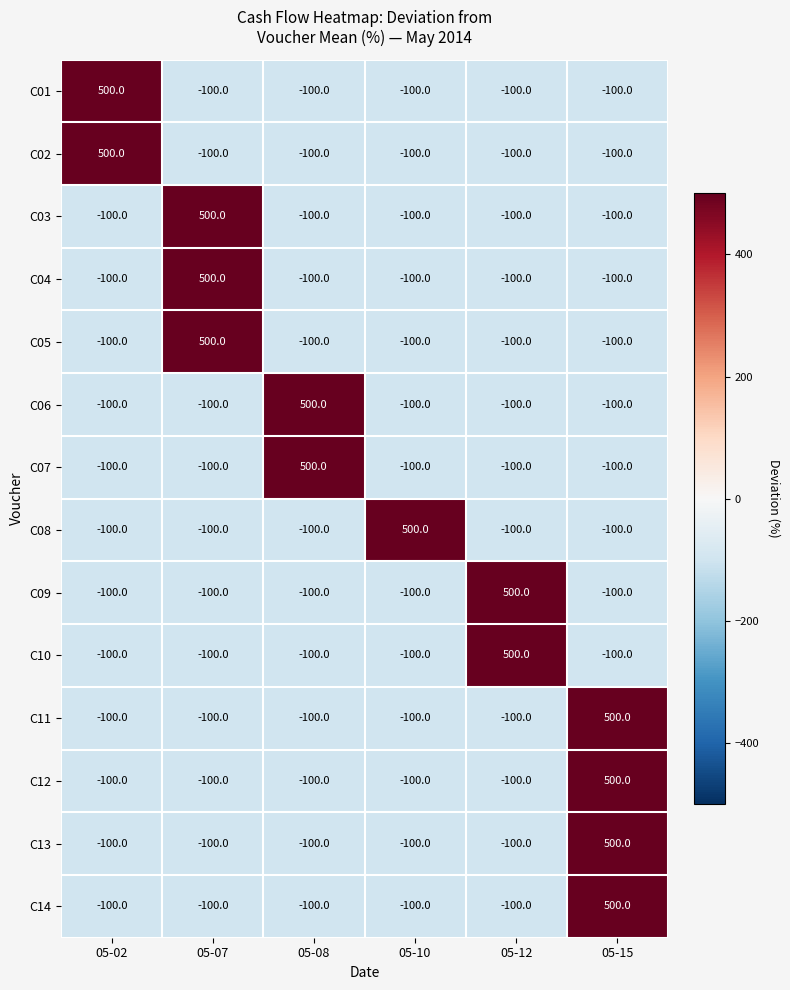

What is the minimum value for C14?

-100